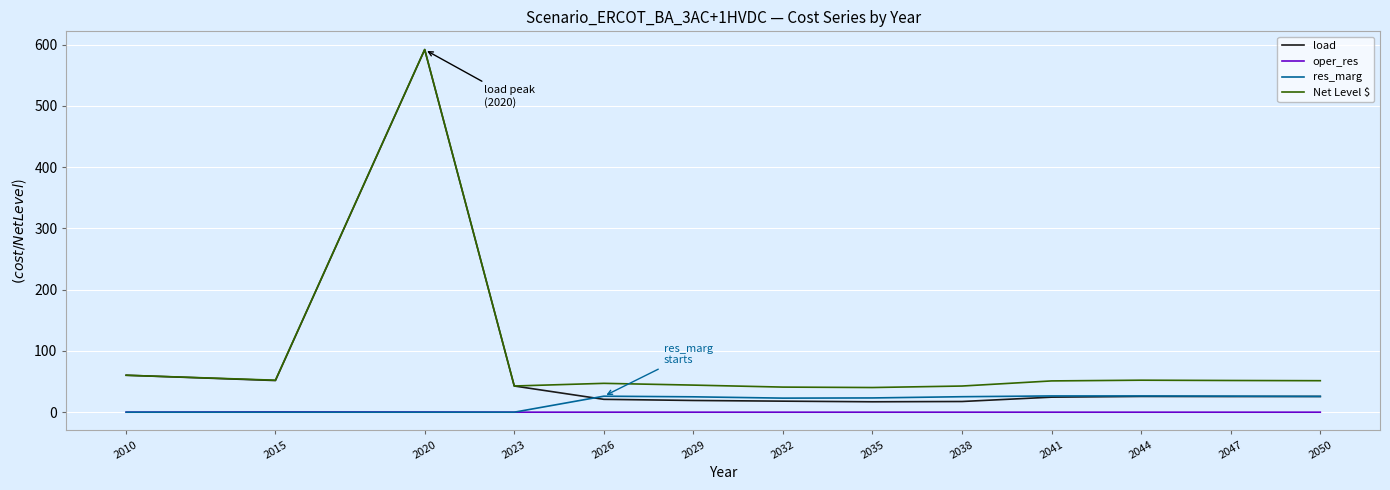

What is the sum of the Net Level $ values at 2050 and 2026?

98.5